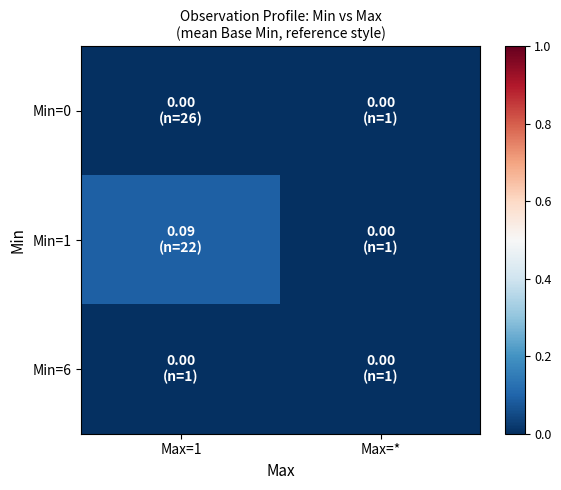

Reading left to right, transcribe all the data shown in this chart.

Min=0: Max=1=0.0	Max=*=0.0
Min=1: Max=1=0.1	Max=*=0.0
Min=6: Max=1=0.0	Max=*=0.0